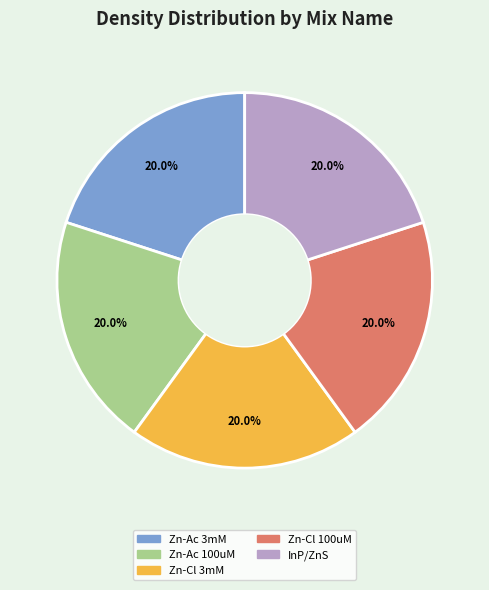

How many slices are in this pie chart?

5